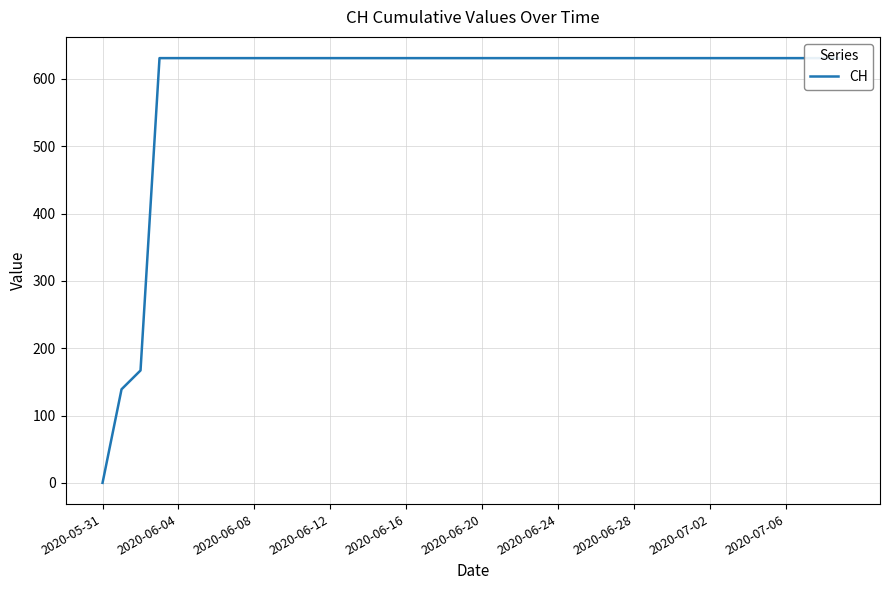

Count the number of data series in this chart.

1